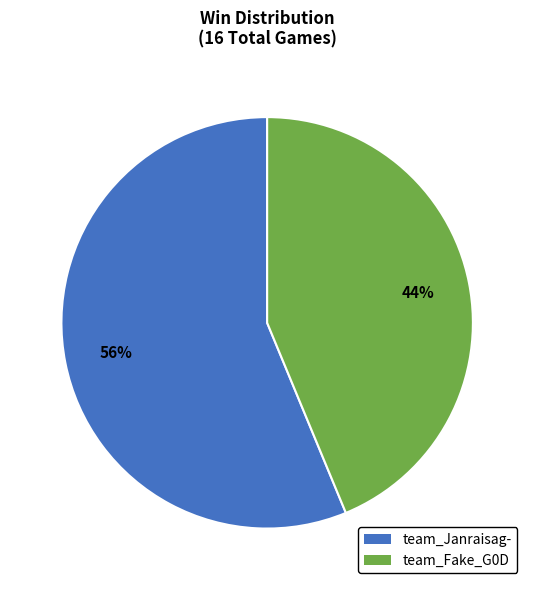

Which category has the smallest portion of the pie?

team_Fake_G0D